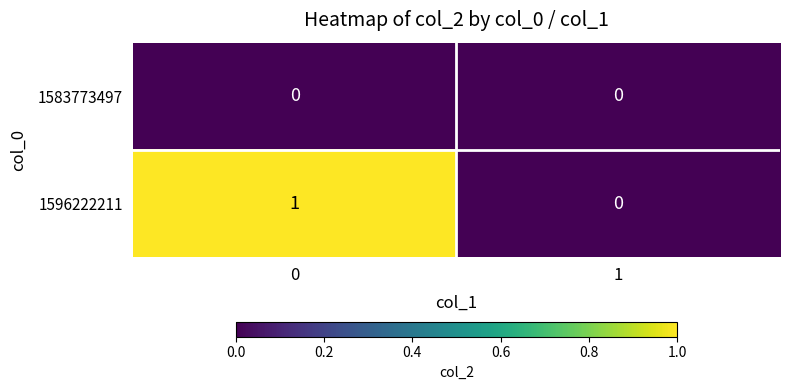

True or false: 1596222211 has a value of 0 at 1.

True